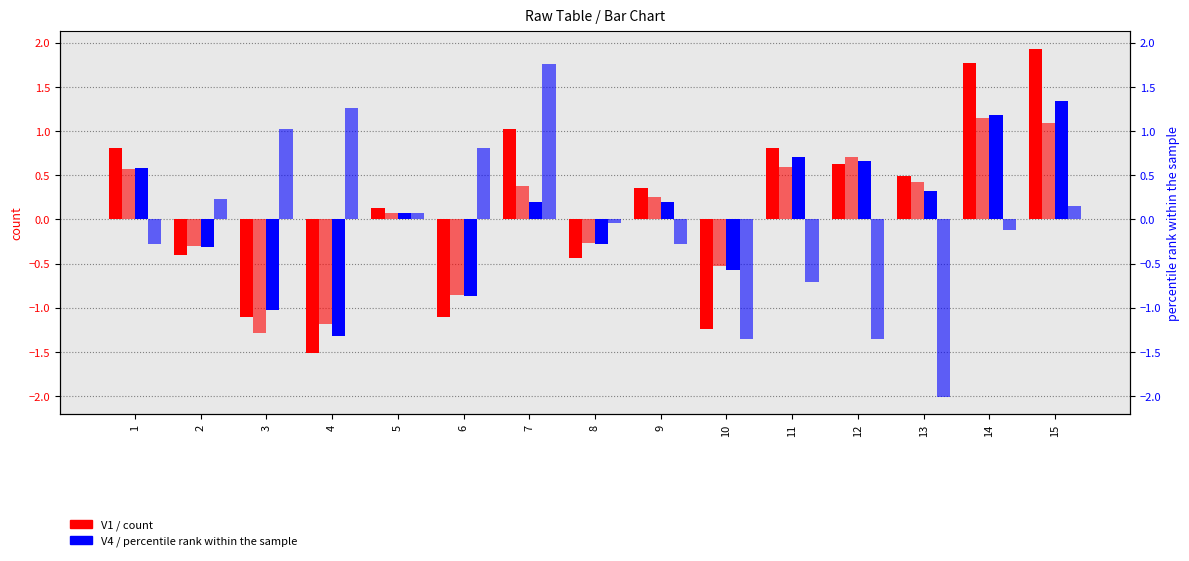

What is the difference between the maximum and minimum values in the V2 series?

3.8